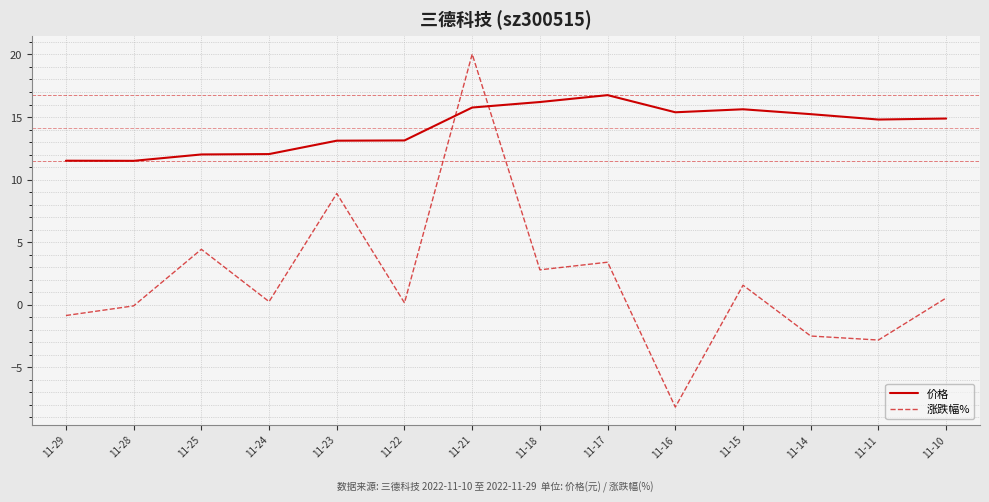

Where is the first local minimum for 涨跌幅%?

11-24